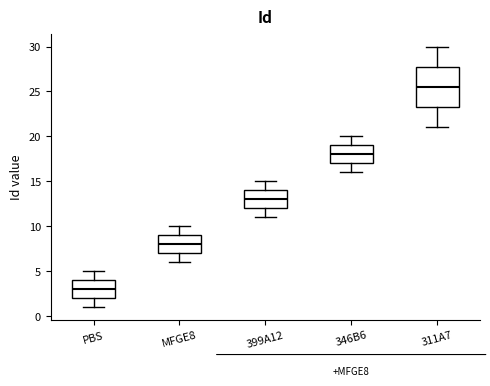

Where is the lower edge of the box for 311A7 on the y-axis? The values are not printed on the chart, so give them approximately, as read against the axis.

23.5